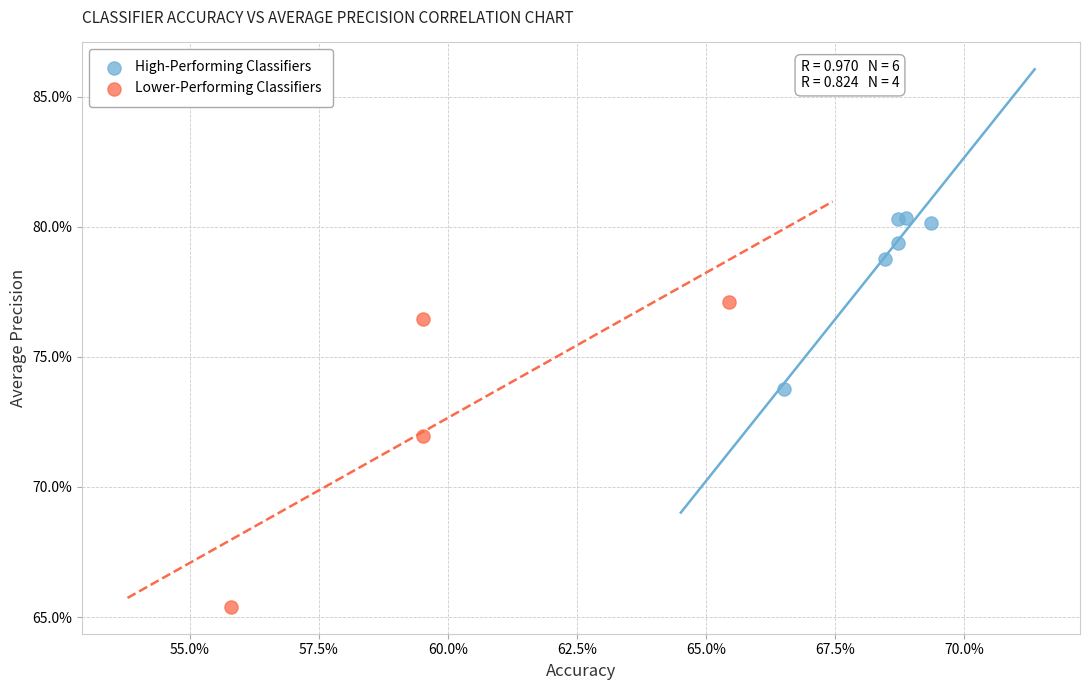

What are all the series names shown in the legend?

High-Performing Classifiers, Lower-Performing Classifiers